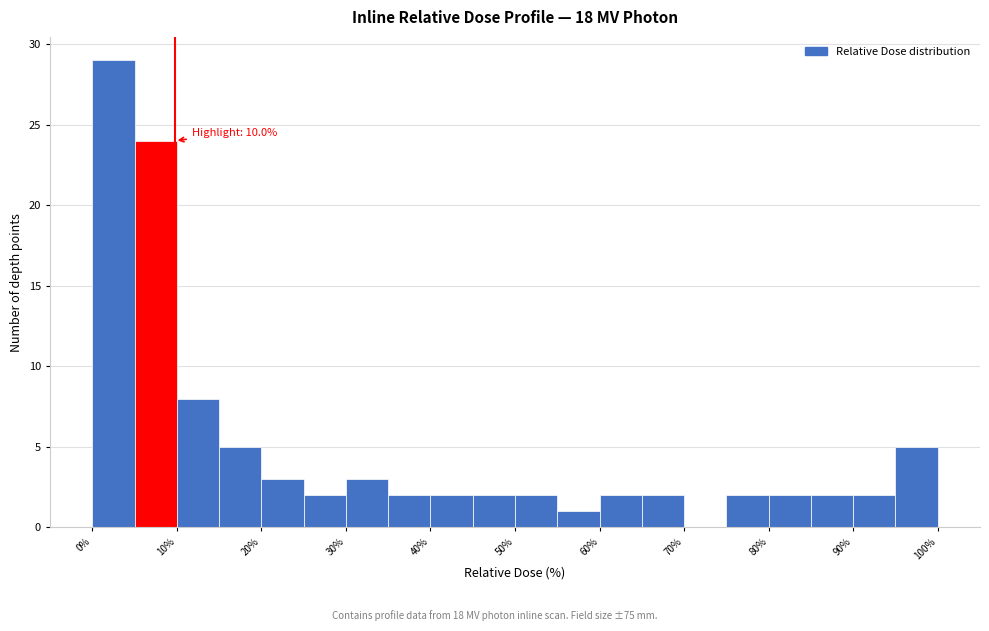

Over which range of the x-axis is the bar tallest?

0 to 5